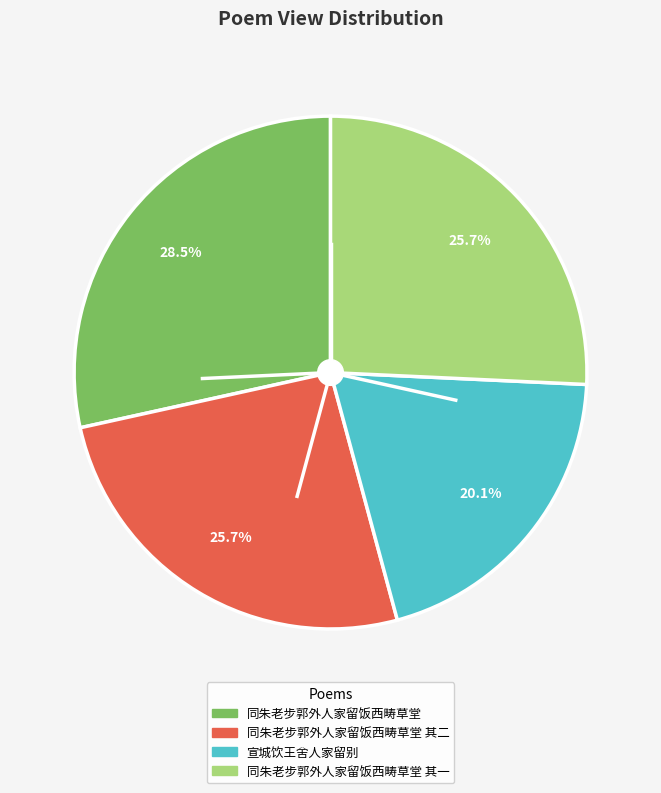

How many slices are in this pie chart?

4